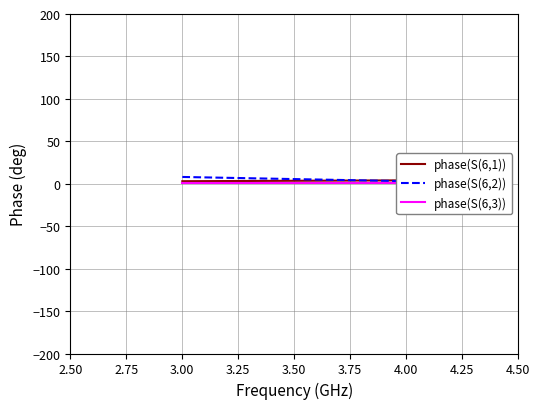

What is the sum of all phase(S(6,1)) values?

7